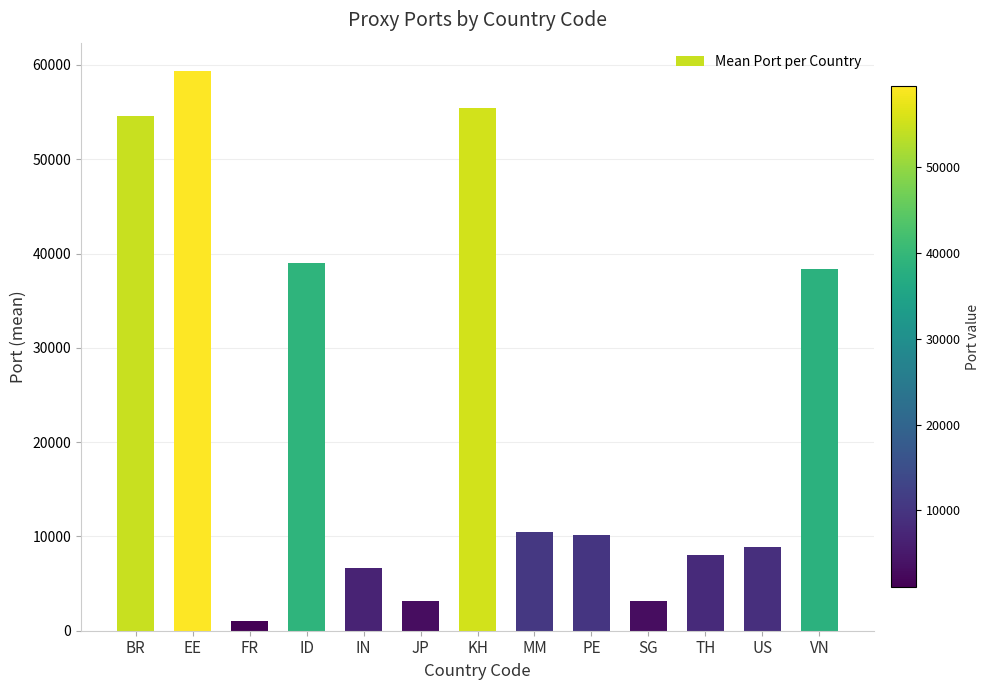

What position from the right is MM?

6